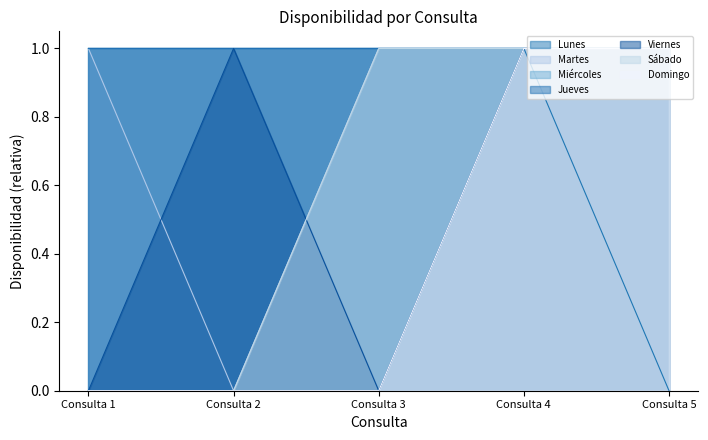

Rank the categories by Viernes value from lowest to highest.

Consulta 1, Consulta 3, Consulta 2, Consulta 4, Consulta 5